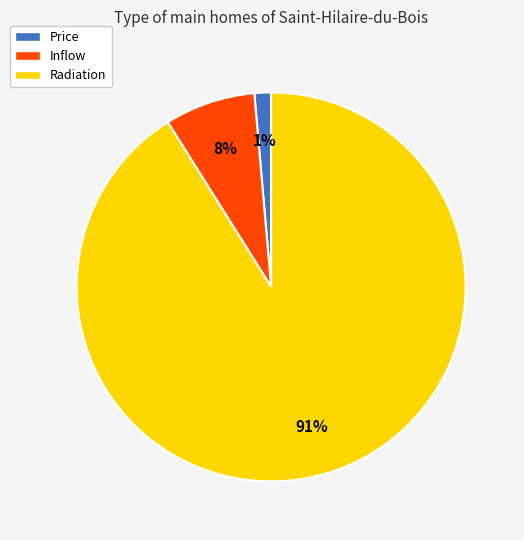

Do Inflow and Radiation together represent more than half of the pie?

Yes